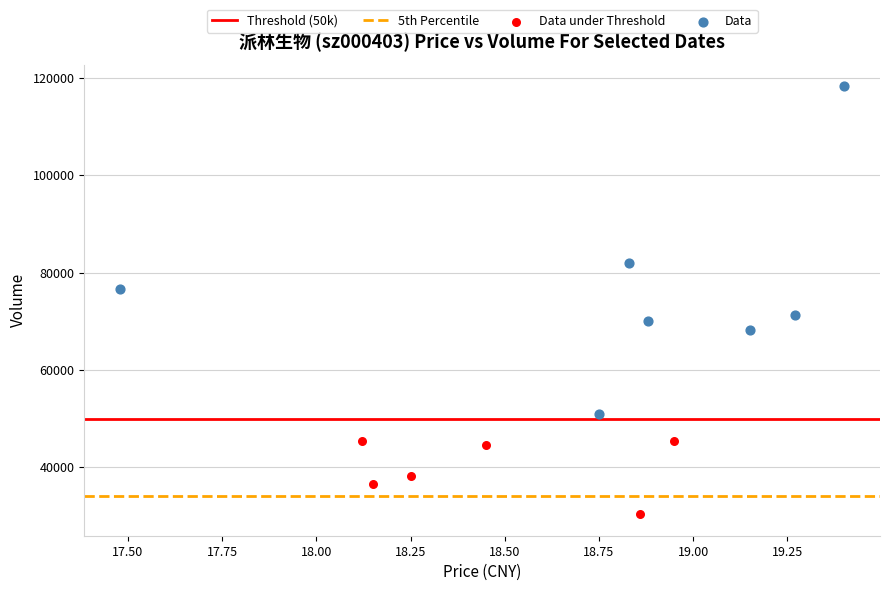

Which series has the largest Y range (max minus min)?

Data